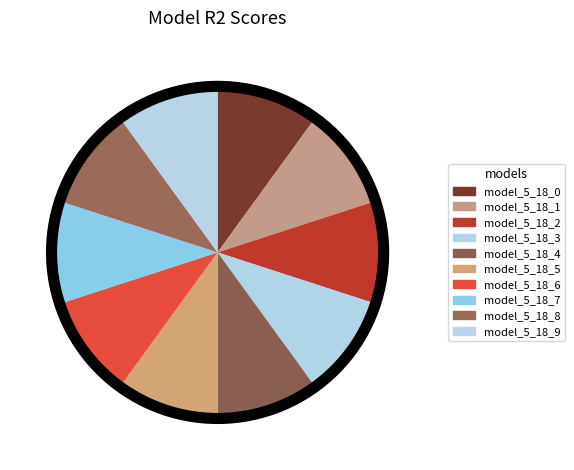

Rank the categories by value from highest to lowest.

model_5_18_9, model_5_18_8, model_5_18_7, model_5_18_6, model_5_18_4, model_5_18_3, model_5_18_5, model_5_18_2, model_5_18_1, model_5_18_0